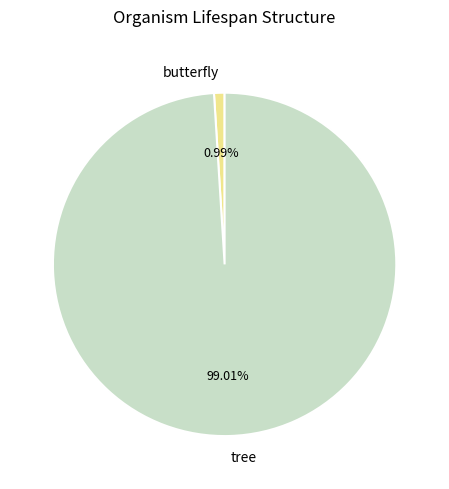

Does butterfly represent more than half of the total?

No